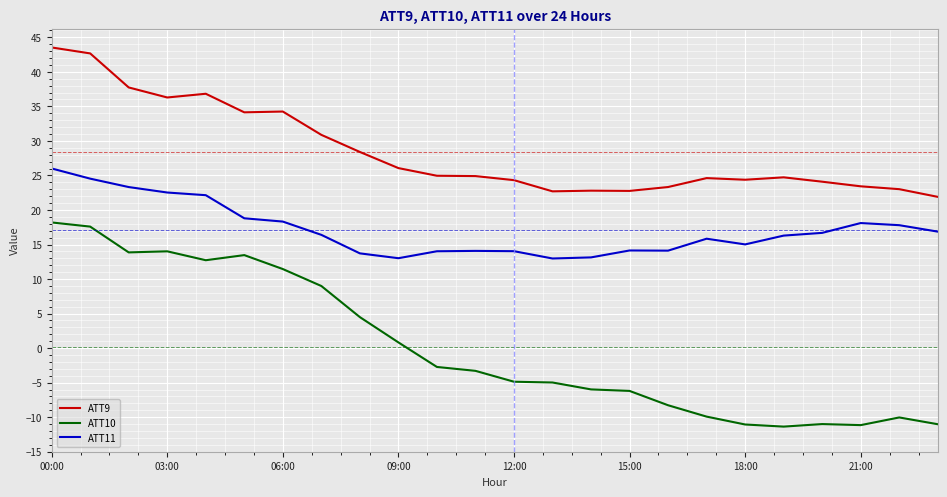

Which series has the widest spread of values?

ATT10